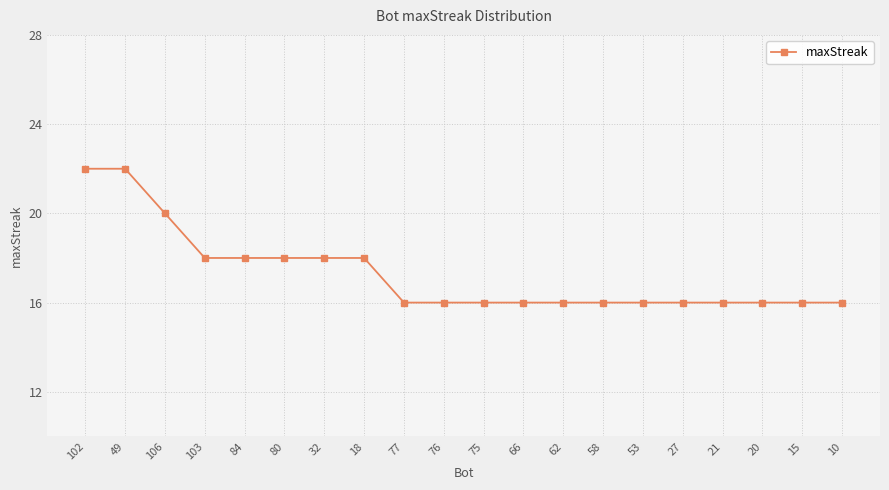

What is the label of the 12th point from the left?

66